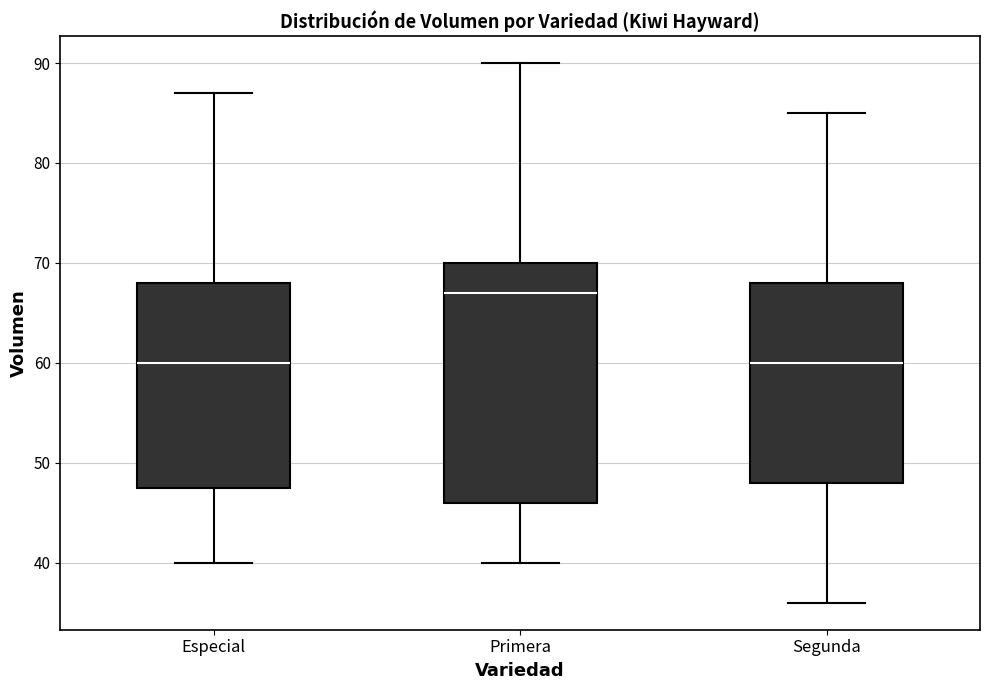

Comparing the boxes themselves (not the whiskers), which one is the tallest?

Primera